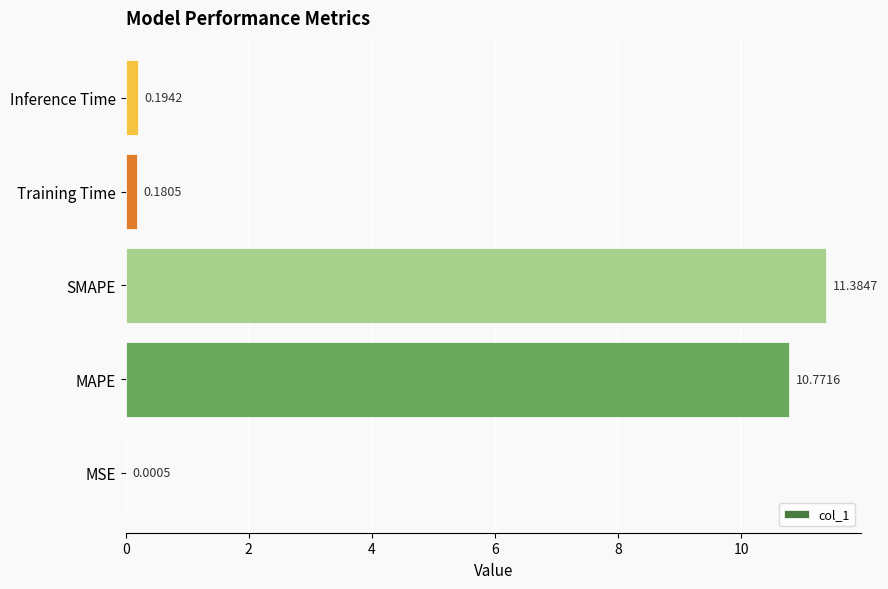

What is the sum of all values?

22.5